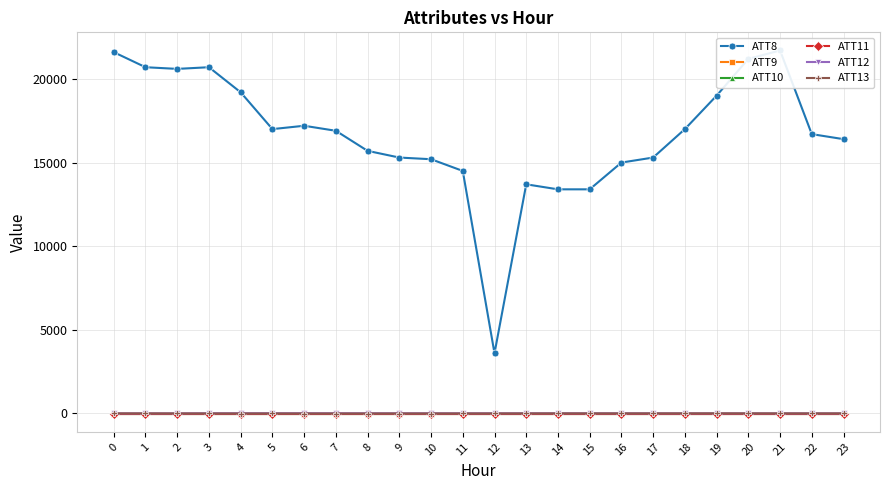

True or false: ATT13 has a value of 6.5 at 19.

True